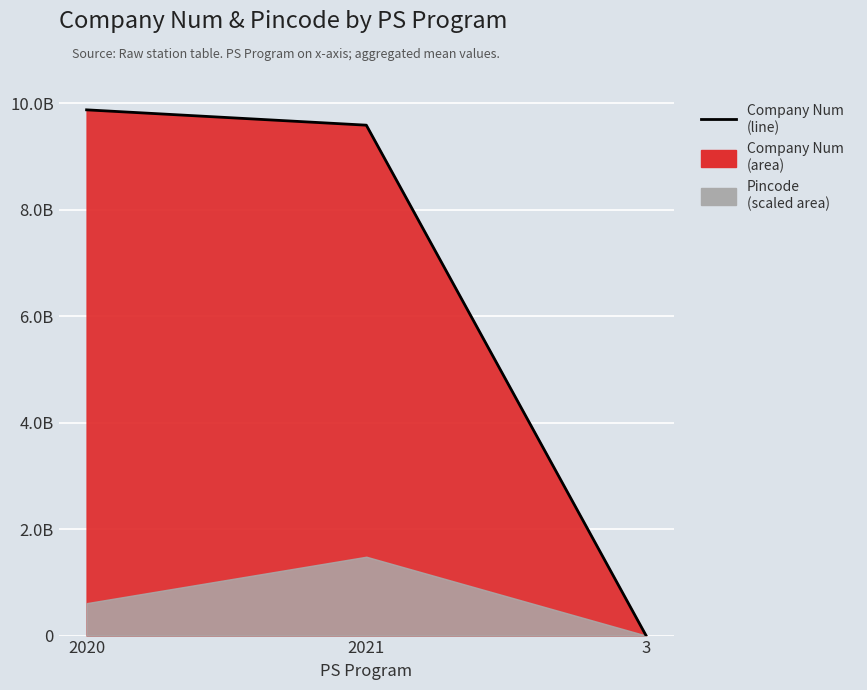

Rank the categories by value from highest to lowest.

2020, 2021, 3